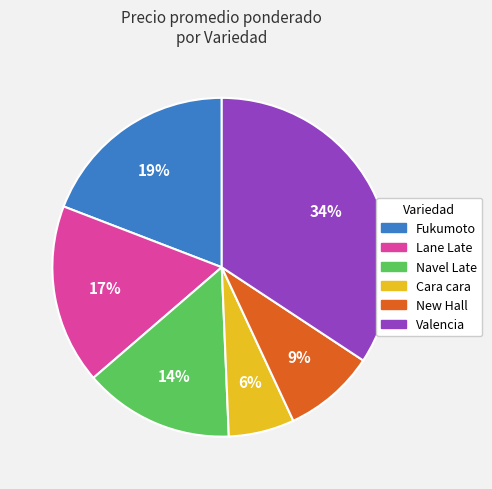

How many slices are in this pie chart?

6